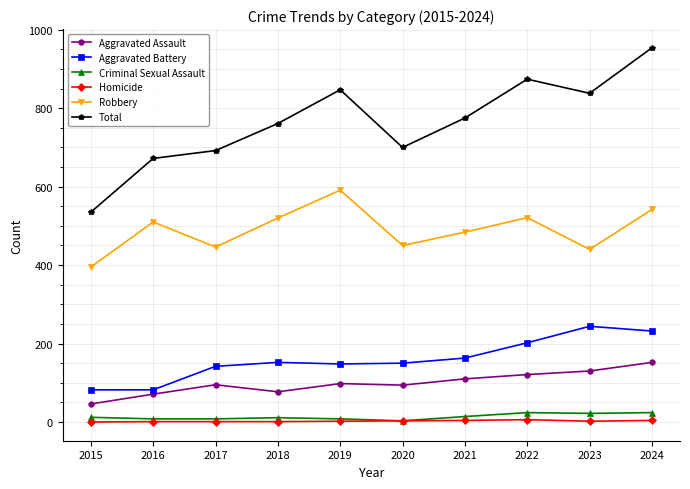

What is the sum of all Homicide values?

24